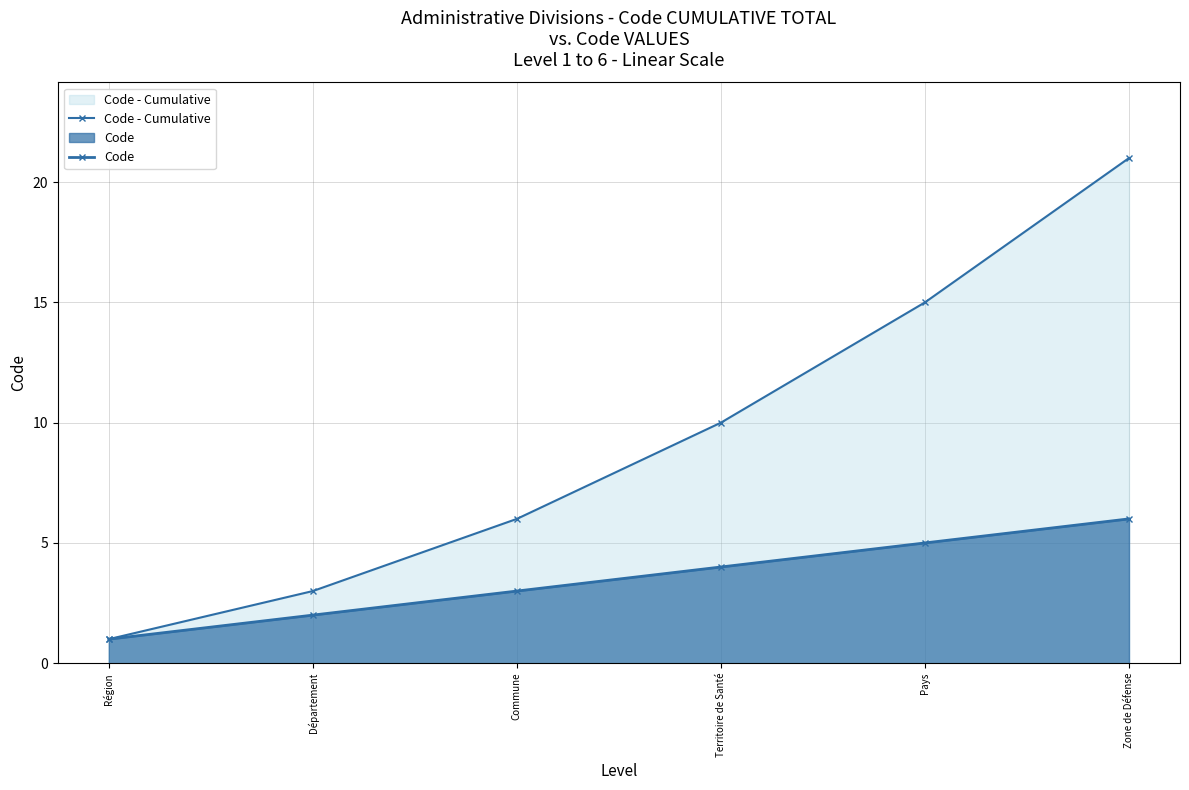

The value of Code - Cumulative at Territoire de Santé is 10. True or false?

True